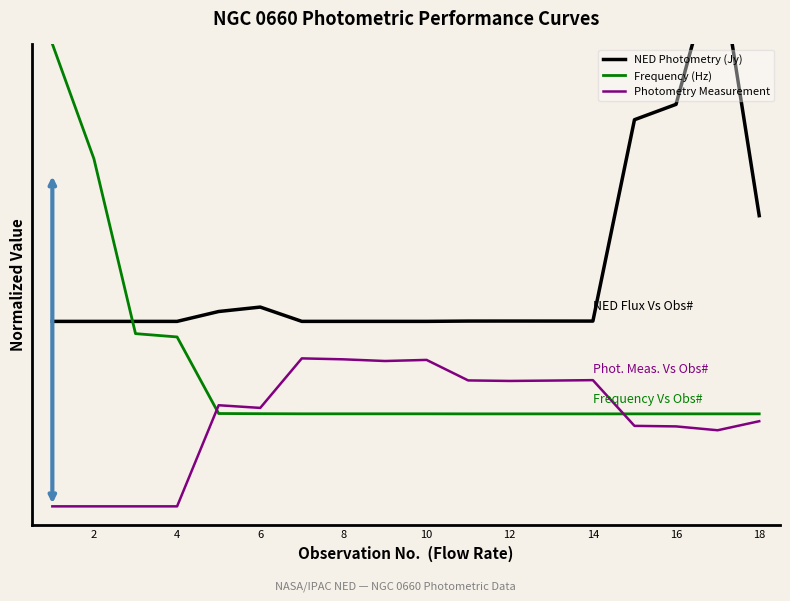

What value does the NED Photometry (Jy) series have at 8?

0.6